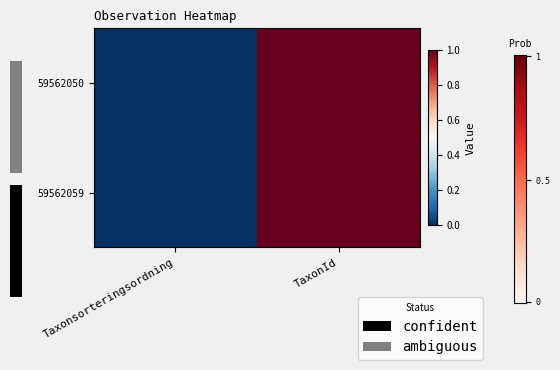

Count the number of categories in the chart.

2